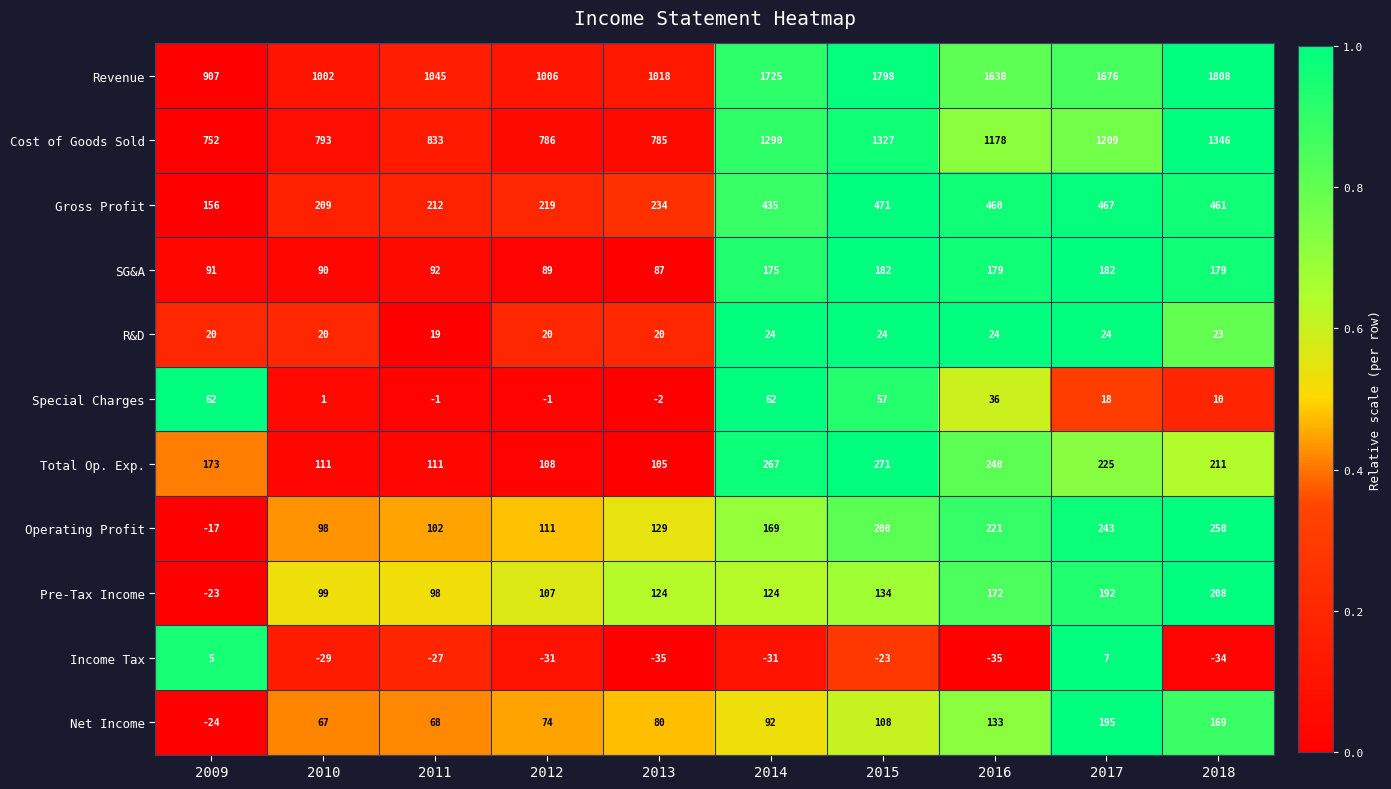

At which label does Revenue first exceed 1638?

2014